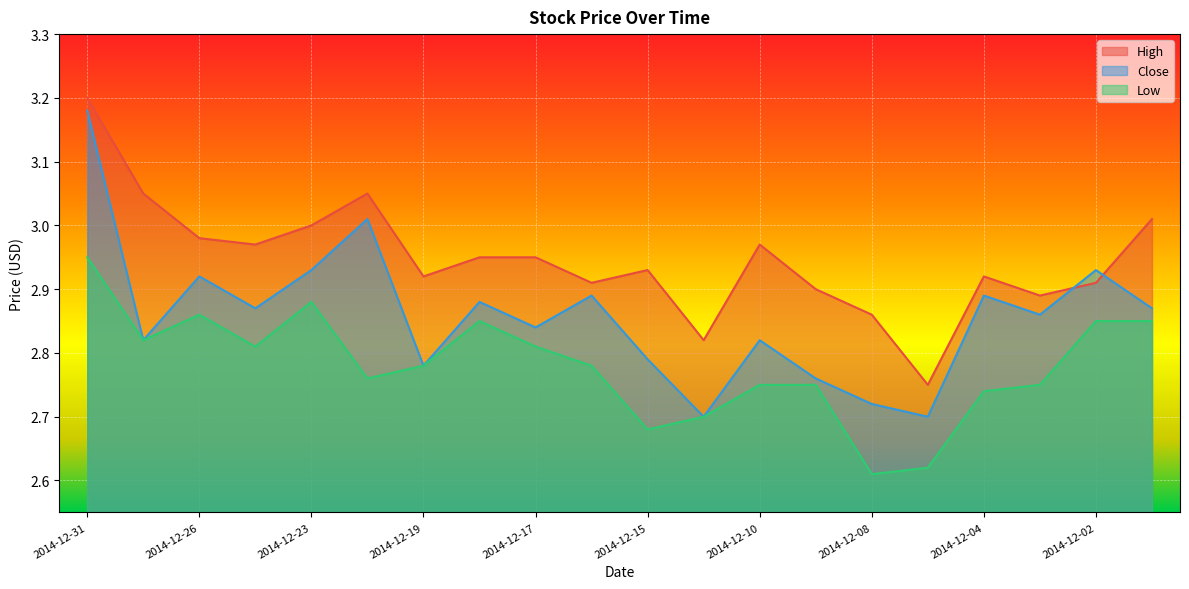

Between 2014-12-09 and 2014-12-22, which is larger?

2014-12-22